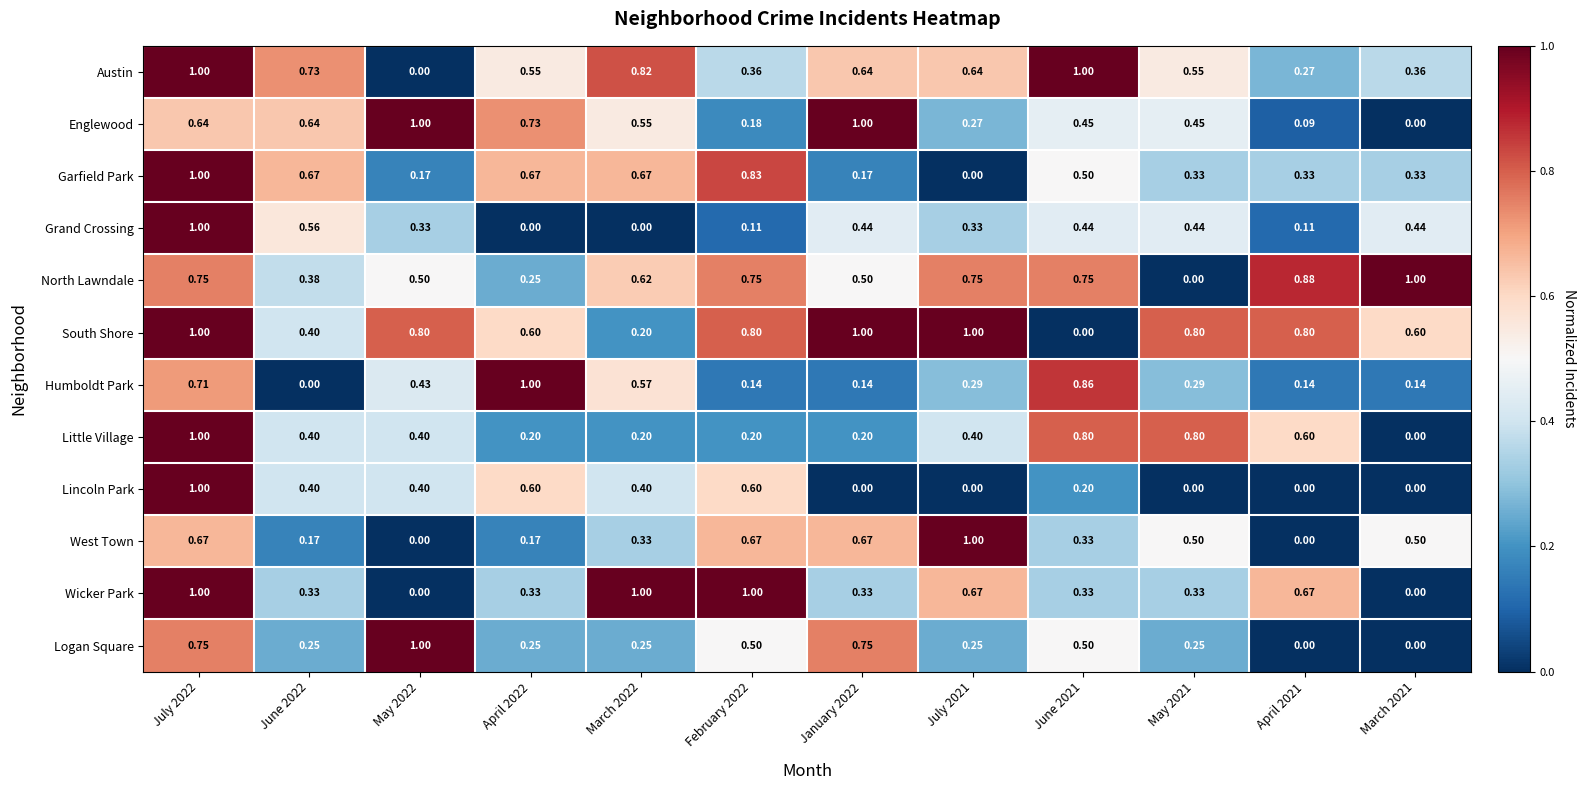

Is the value of Logan Square at April 2022 greater than the value of Austin at March 2022?

No